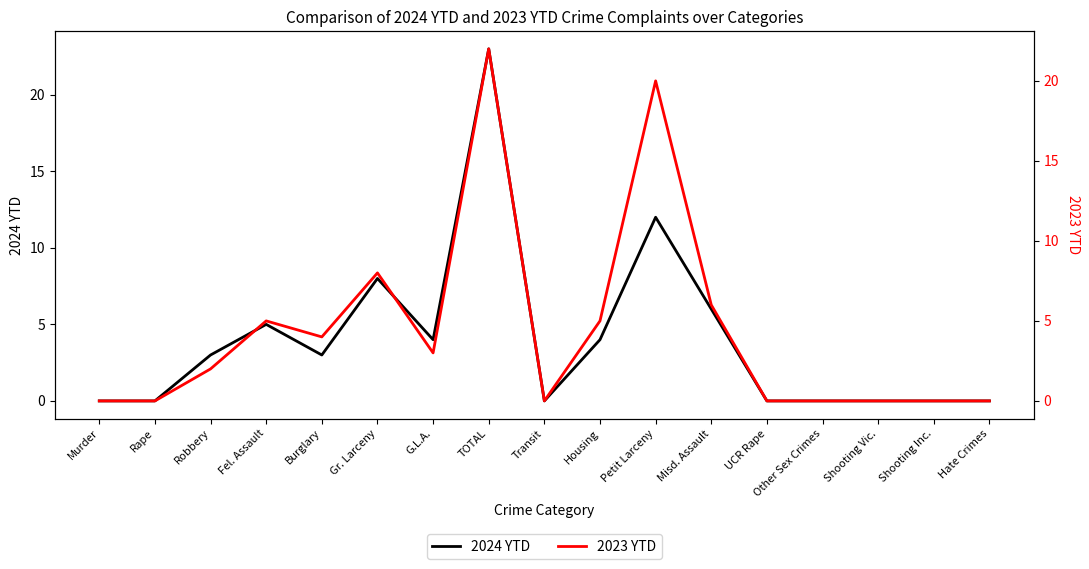

What is the label of the 10th point from the right?

TOTAL